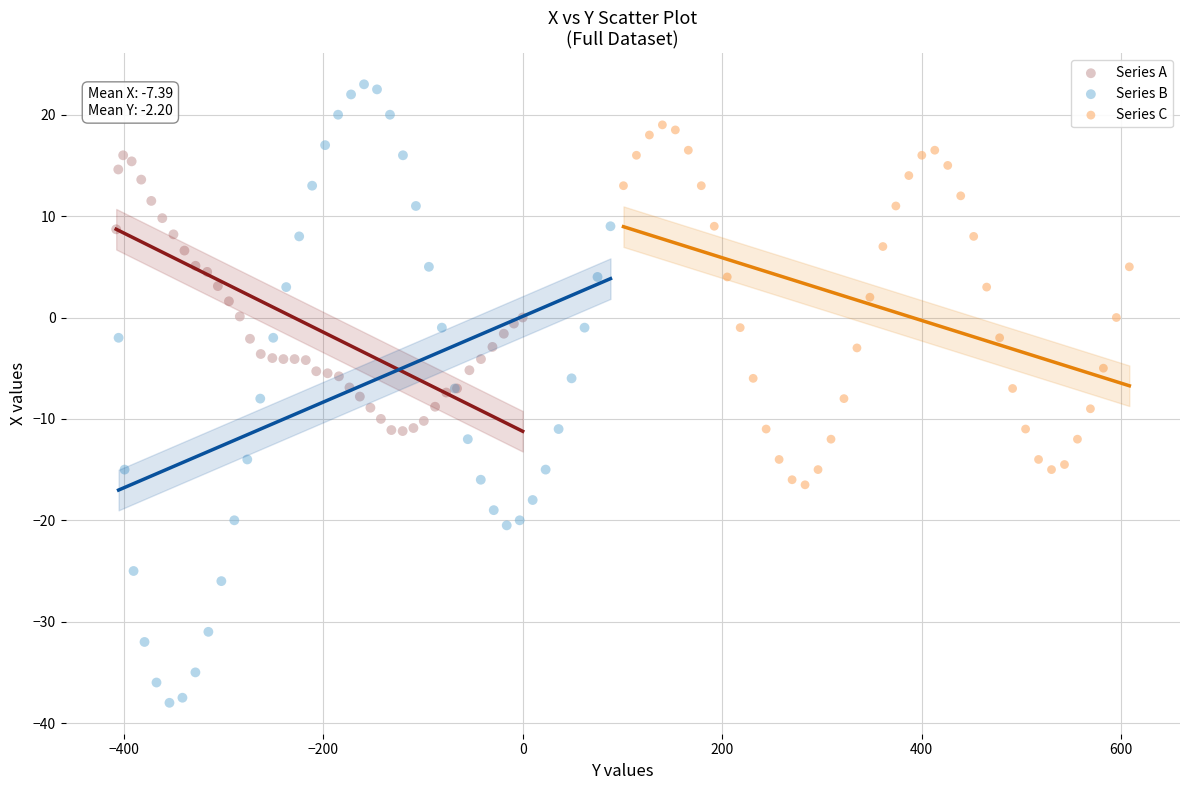

Which series contains the lowest Y value?

Series B